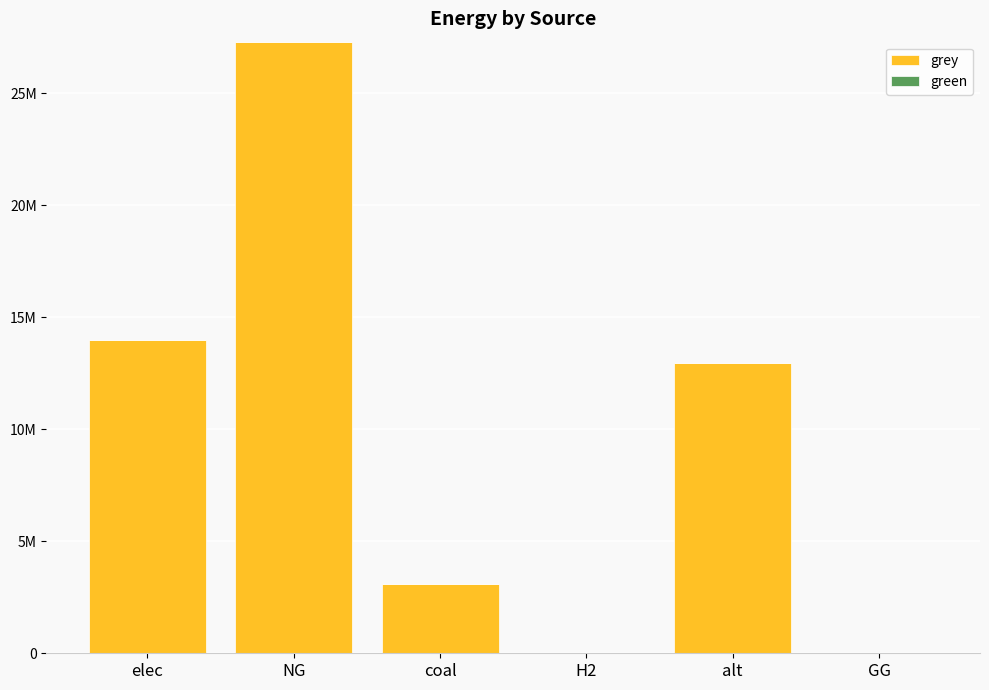

What is the label of the 5th bar from the right?

NG